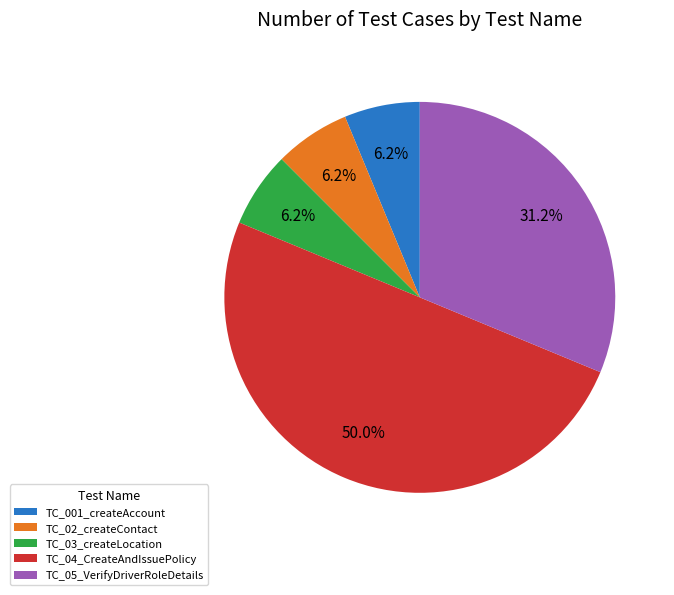

Is the sum of TC_04_CreateAndIssuePolicy and TC_001_createAccount greater than half?

Yes